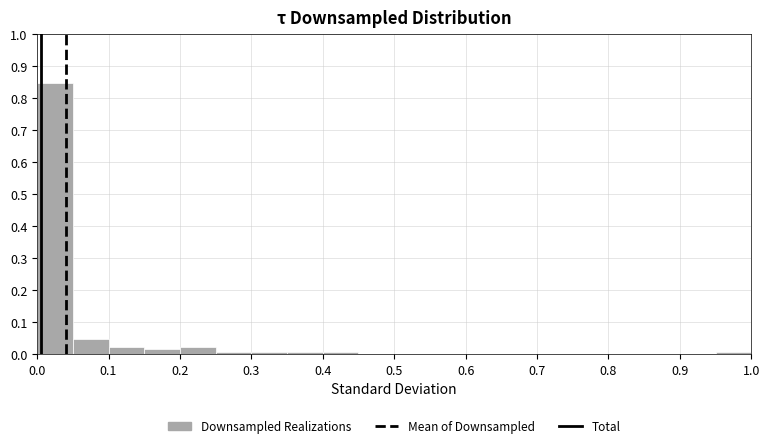

Reading left to right, transcribe this chart: for each bar, give the range it covers on the x-axis and its height. The values are not printed on the chart, so give them approximately, as read against the axis.

0.00 to 0.05: 0.85
0.05 to 0.10: 0.05
0.10 to 0.15: 0.02
0.15 to 0.20: 0.02
0.20 to 0.25: 0.02
0.25 to 0.30: under 0.01
0.30 to 0.35: under 0.01
0.35 to 0.40: under 0.01
0.40 to 0.45: under 0.01
0.45 to 0.50: 0
0.50 to 0.55: 0
0.55 to 0.60: 0
0.60 to 0.65: 0
0.65 to 0.70: 0
0.70 to 0.75: 0
0.75 to 0.80: 0
0.80 to 0.85: 0
0.85 to 0.90: 0
0.90 to 0.95: 0
0.95 to 1.00: under 0.01